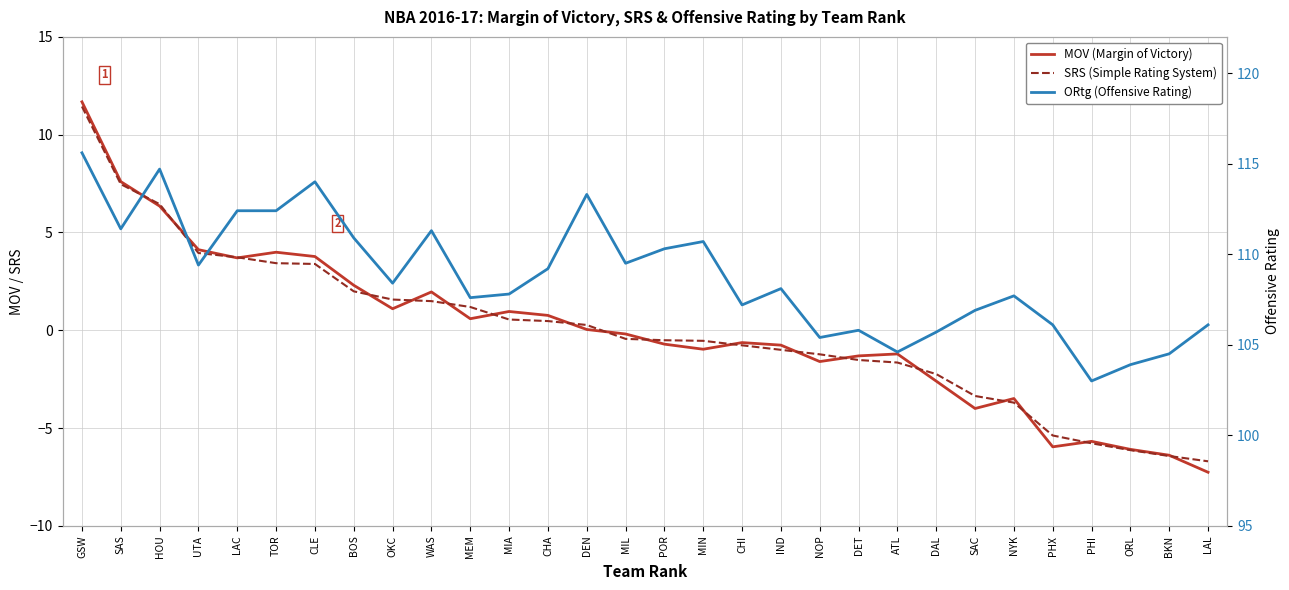

At which category is the sum across all series the highest?

GSW